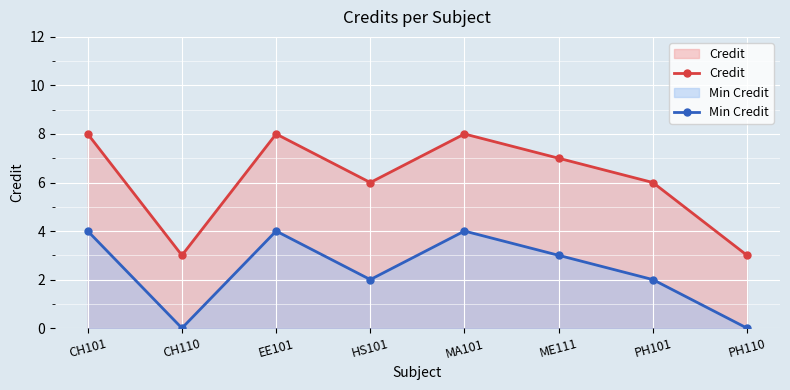

Where is the first local minimum for Credit?

CH110